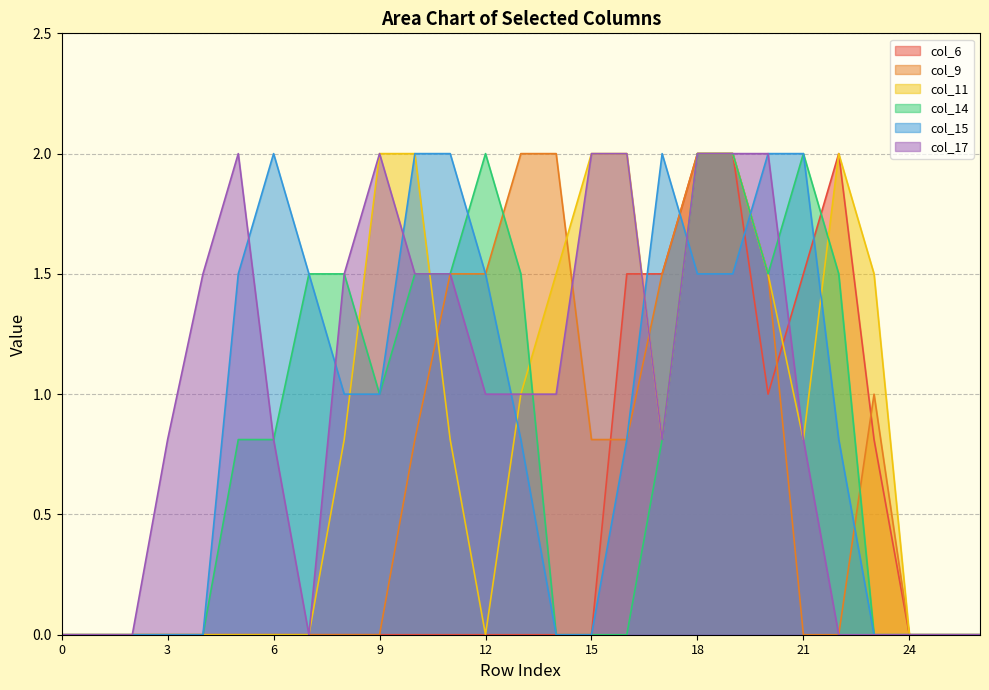

The value of col_15 at 18 is 2.0. True or false?

False